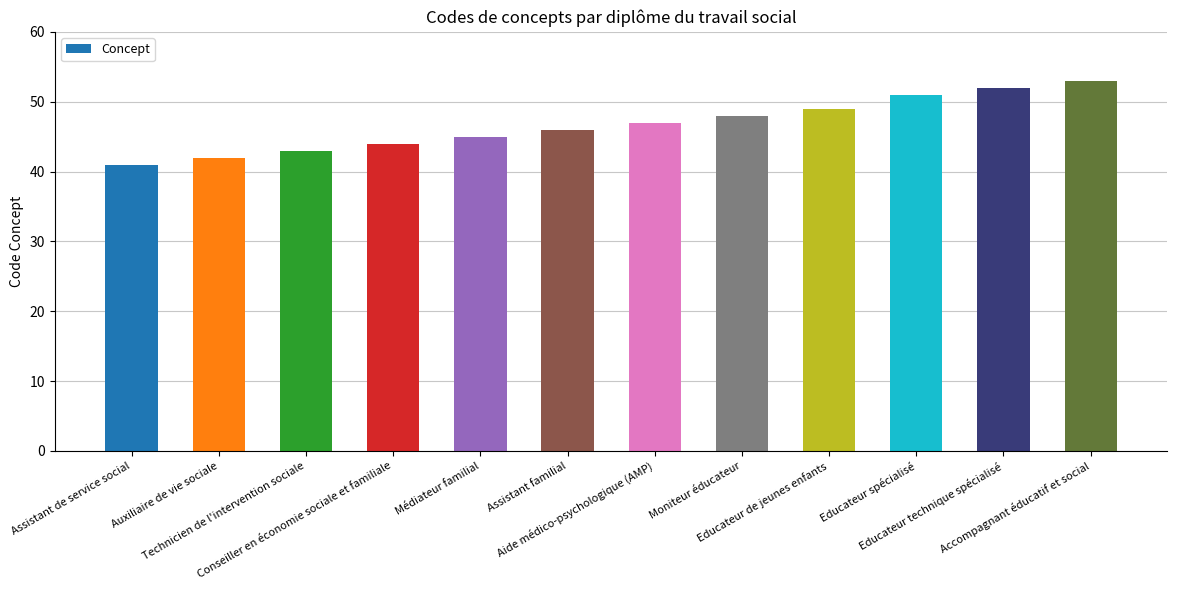

What is the average value?

47